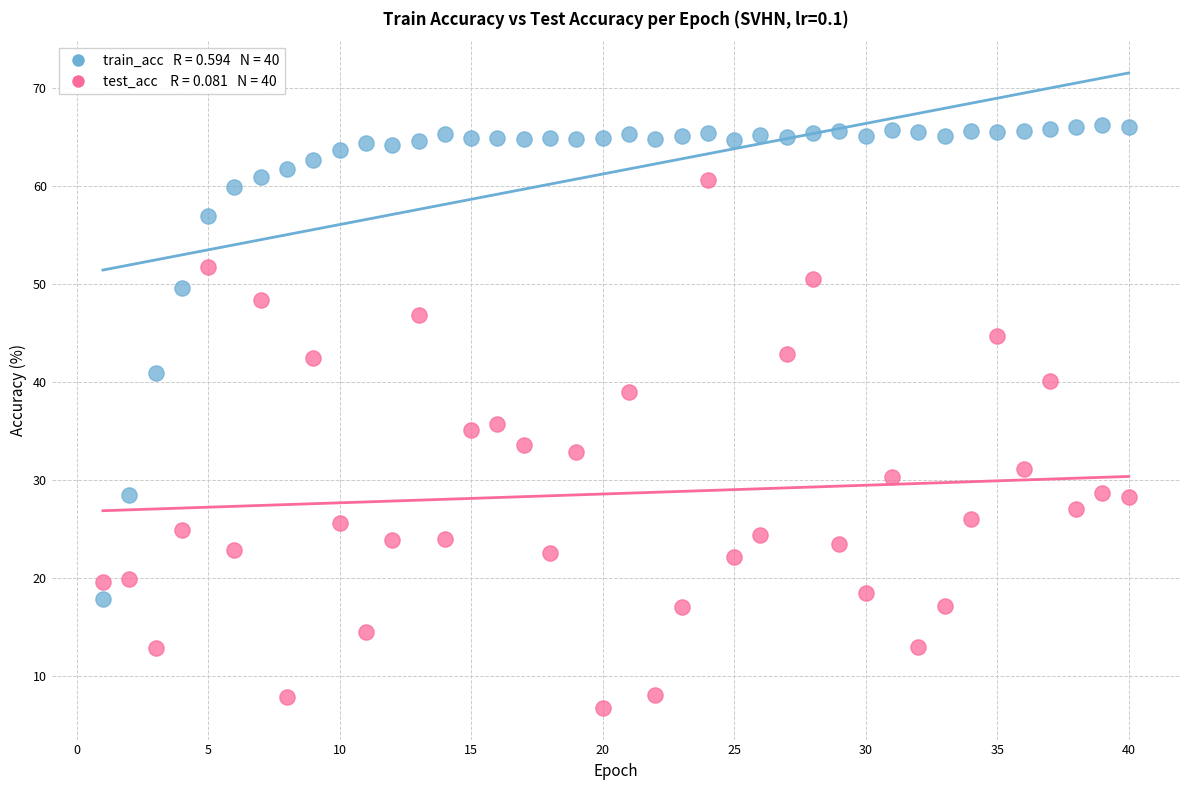

Across all data points, what is the range of Y values (max minus min)?

59.5